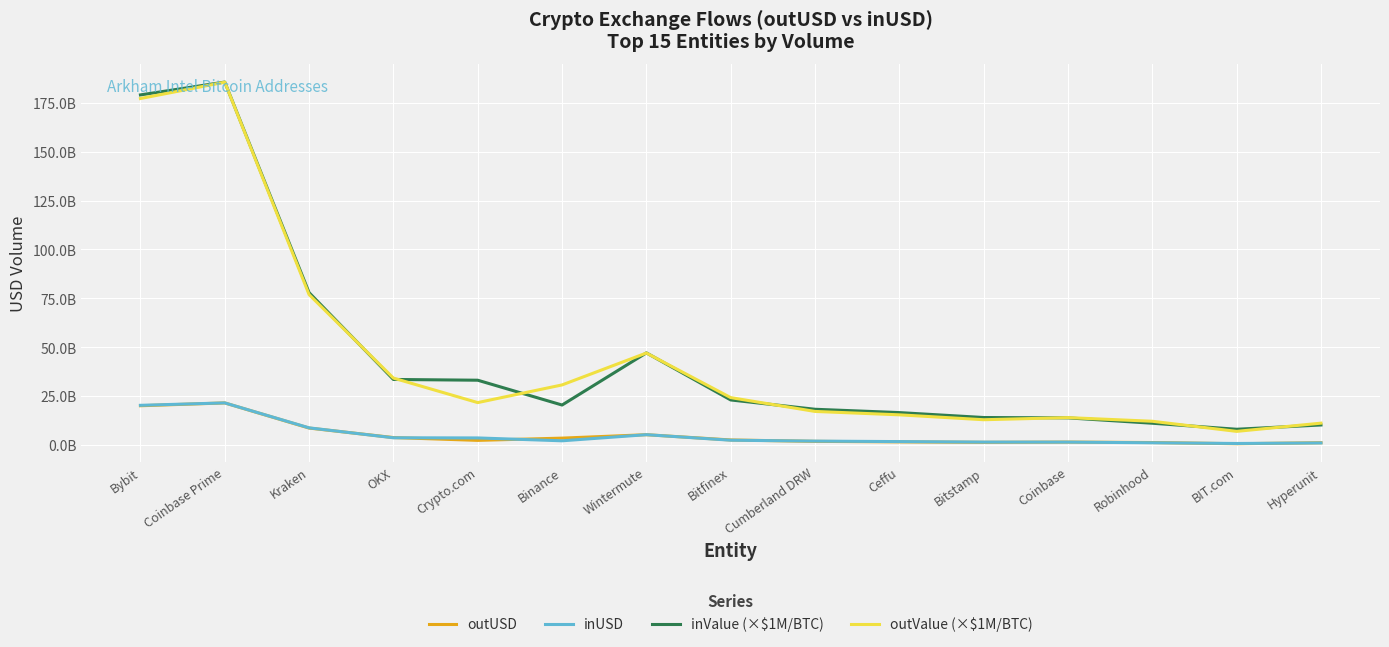

What is the smallest value displayed?

804064886.9